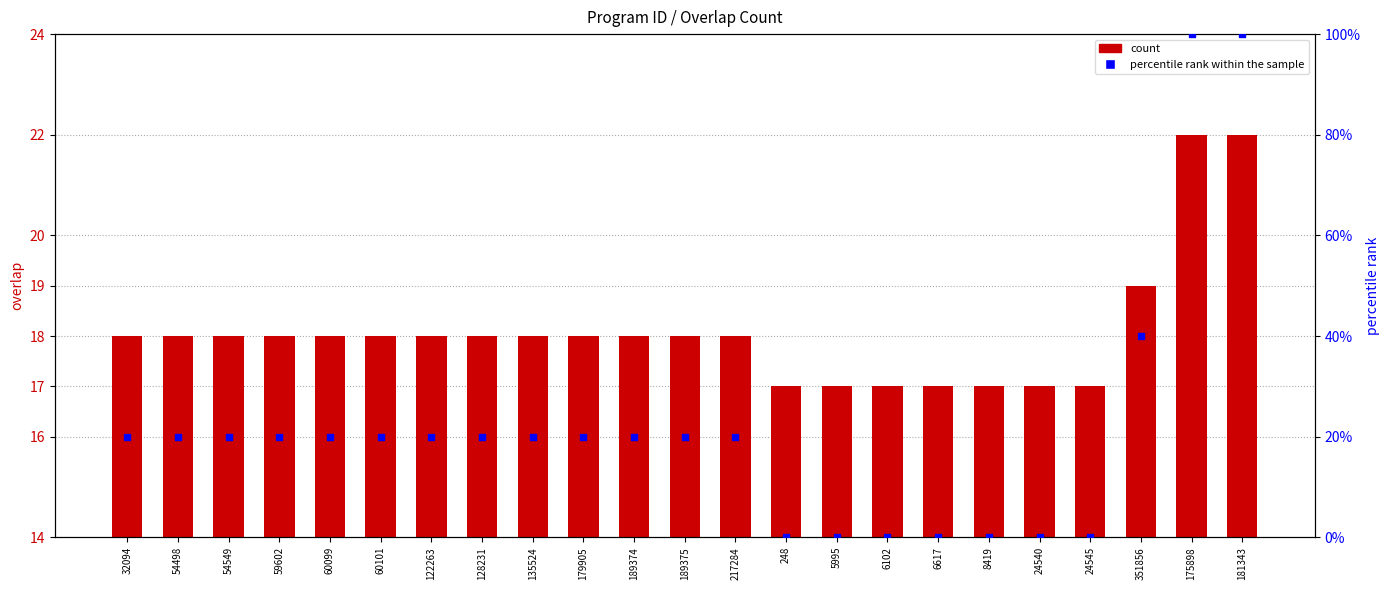

At how many categories does at least one series exceed 91?

2